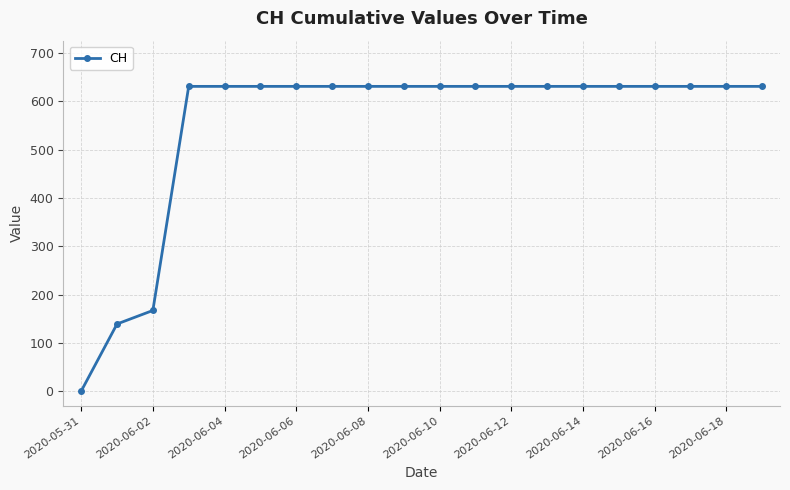

What is the value of the 16th point from the left?

631